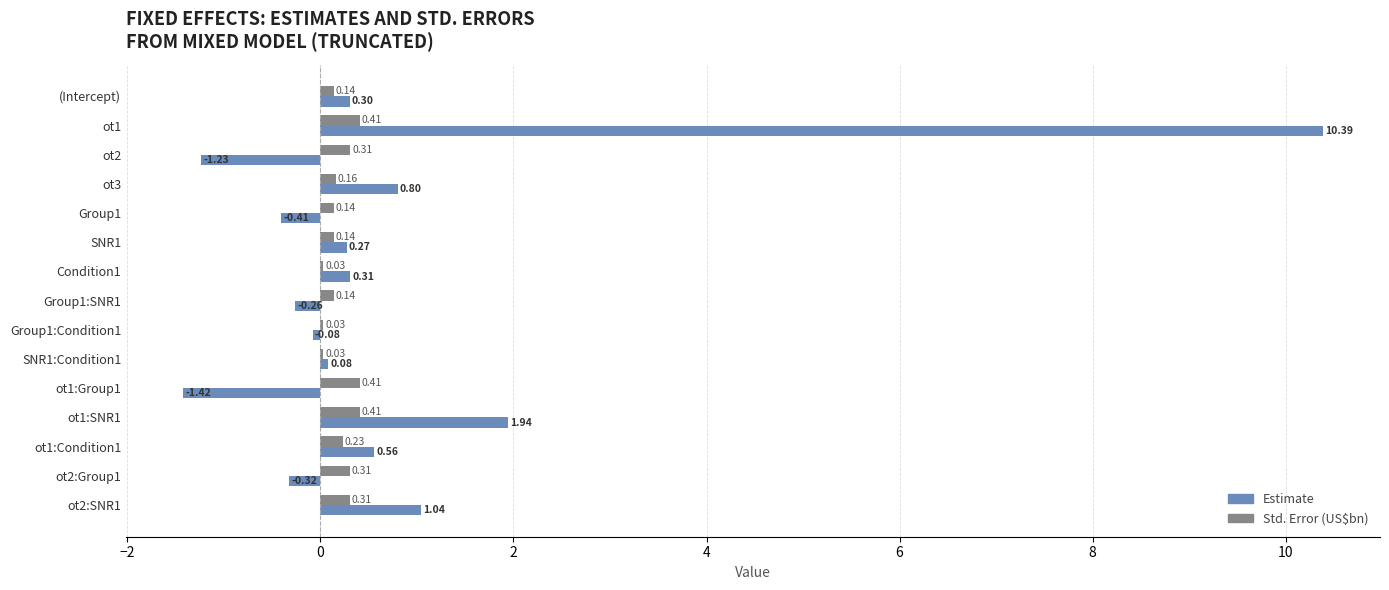

At which category is the sum across all series the highest?

ot1